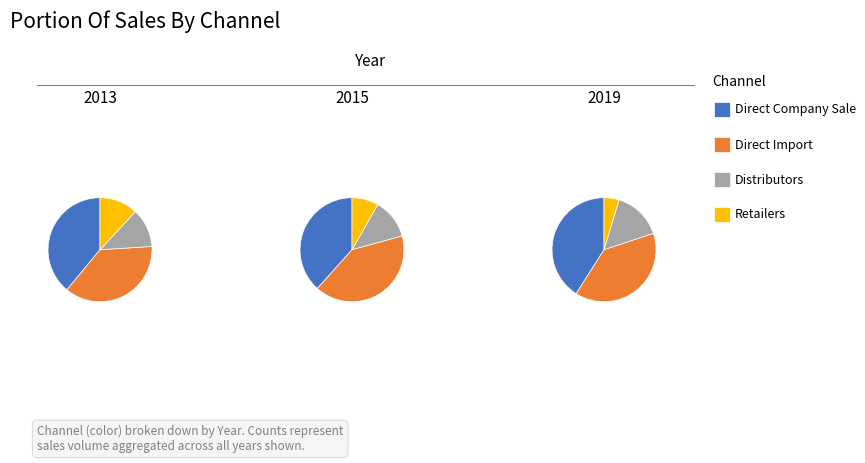

The 2 slice represents 13% of the pie. True or false?

True